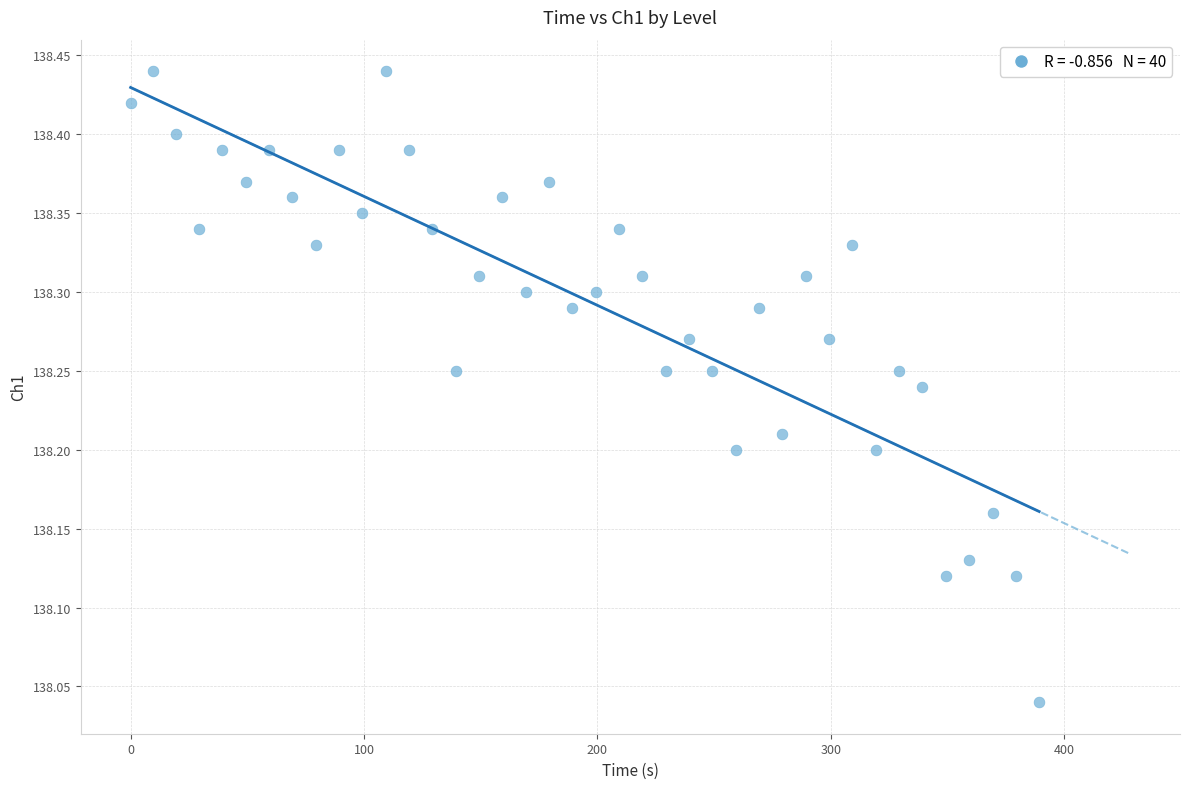

What is the range of X values (max minus min)?

389.3